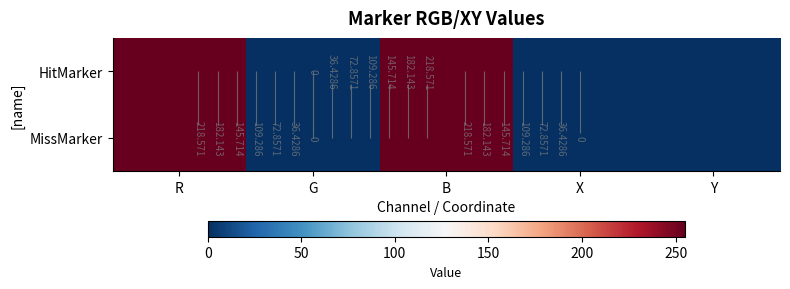

Which has a higher value, R or X?

R